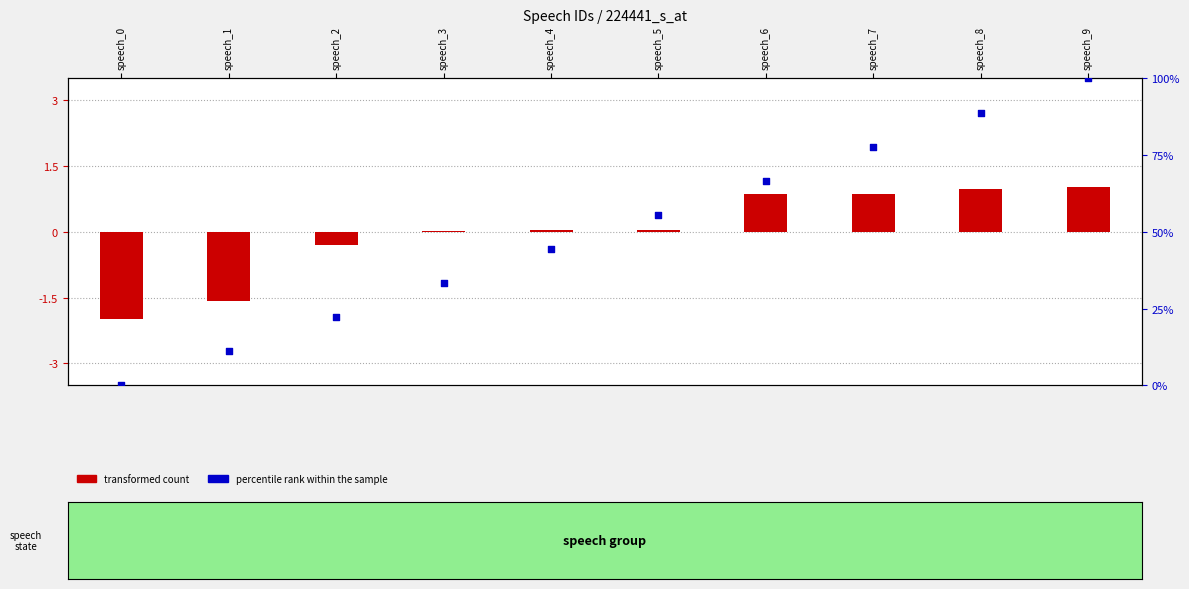

Is the value of percentile rank within the sample at speech_2 greater than the value of transformed count at speech_8?

Yes